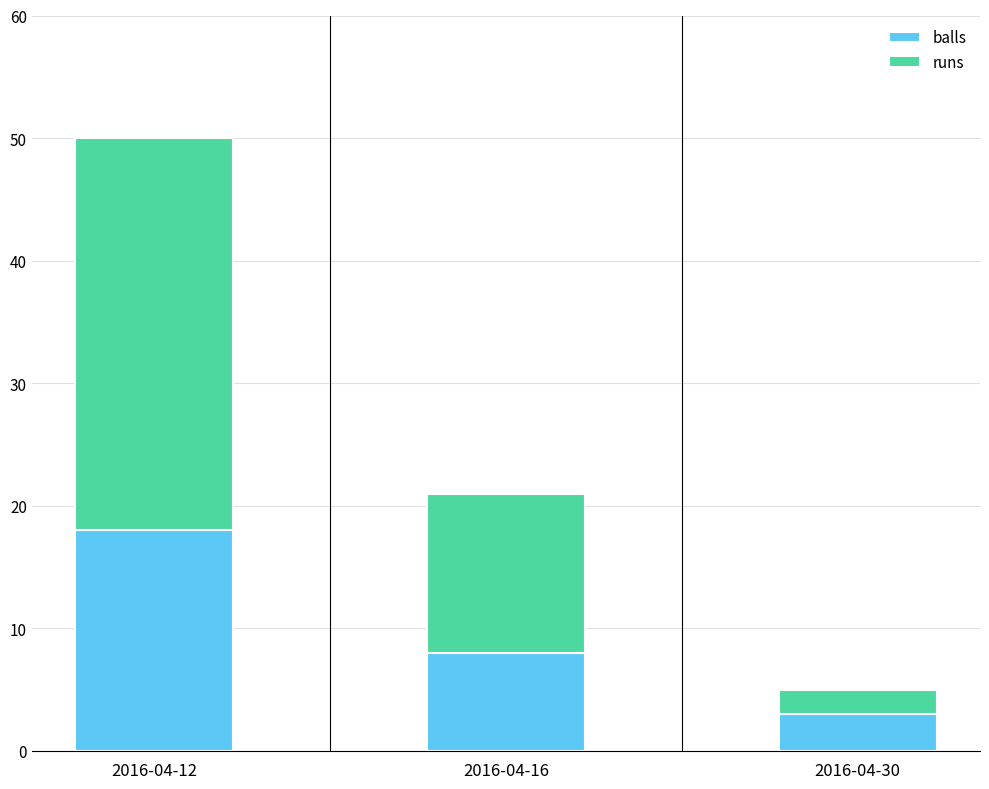

At which label is balls closest to 10?

2016-04-16